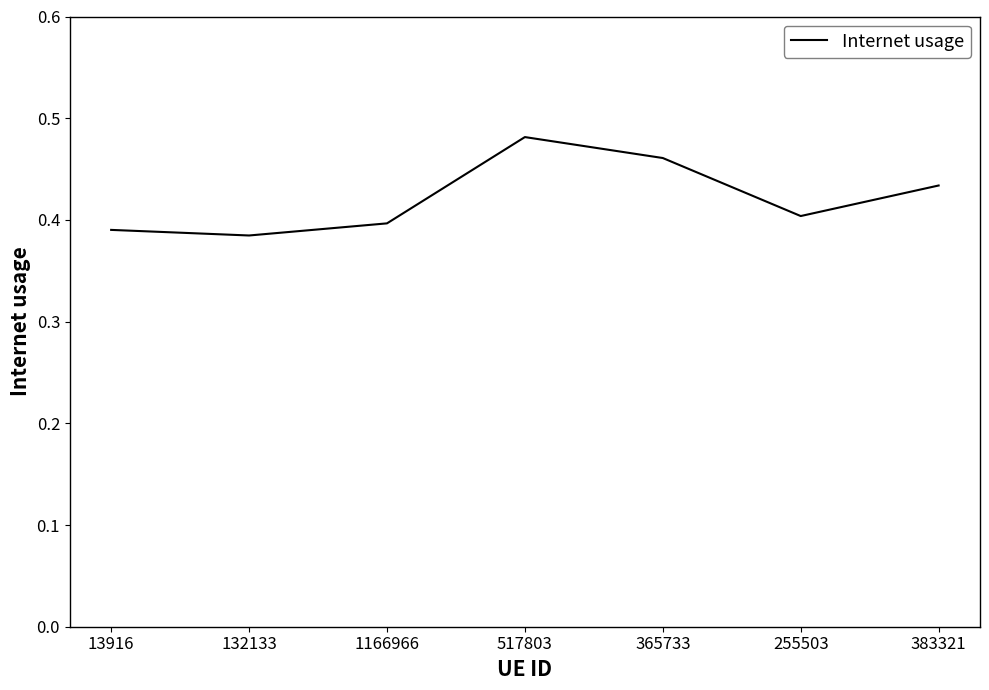

What is the change in value from 13916 to 517803?

+0.1